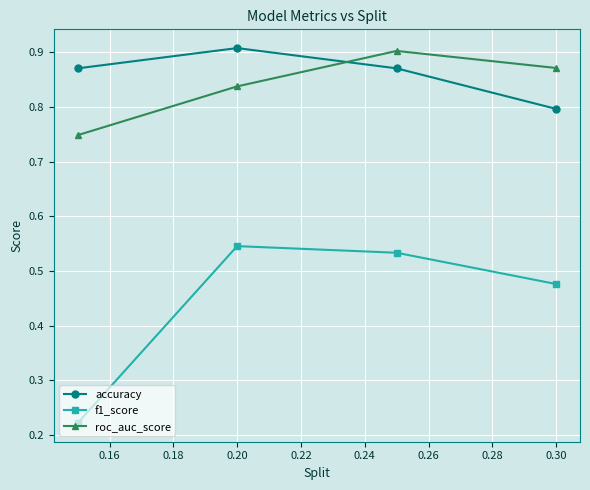

List the series in order of their peak value, lowest first.

f1_score, roc_auc_score, accuracy